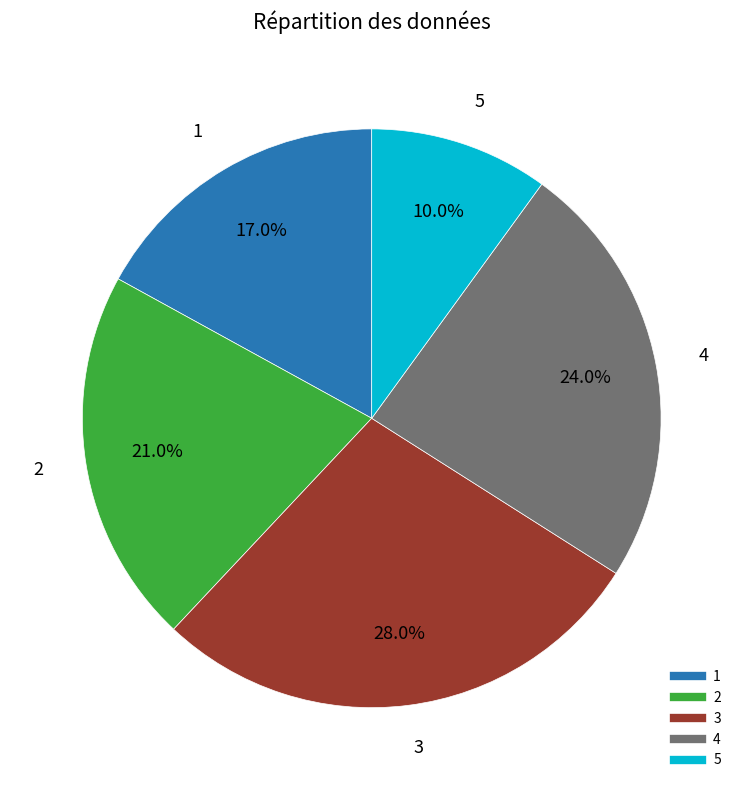

Is it true that 5 is 21% of the pie?

False